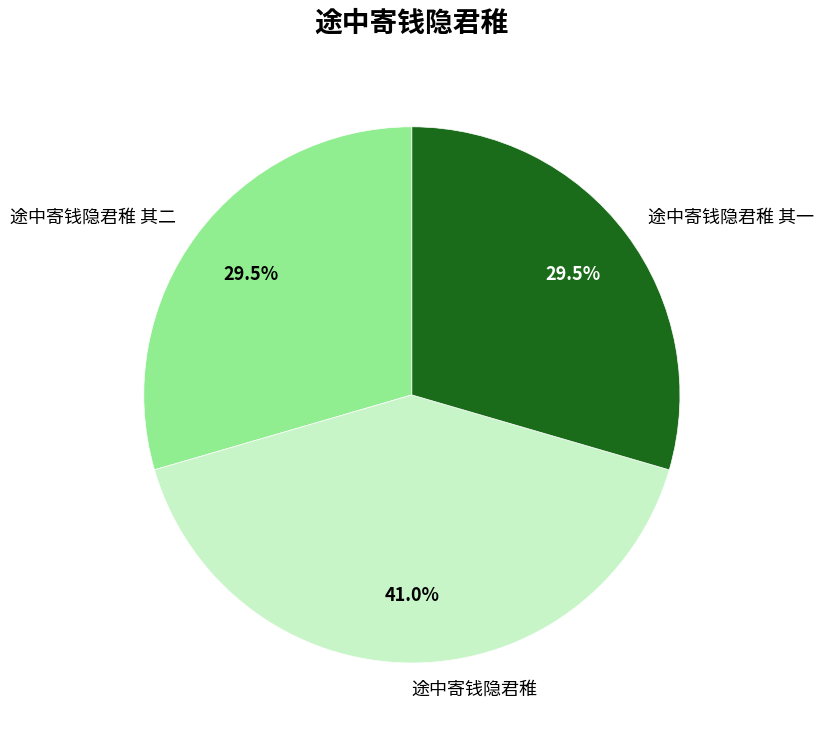

Does 途中寄钱隐君稚 其一 represent more than half of the total?

No